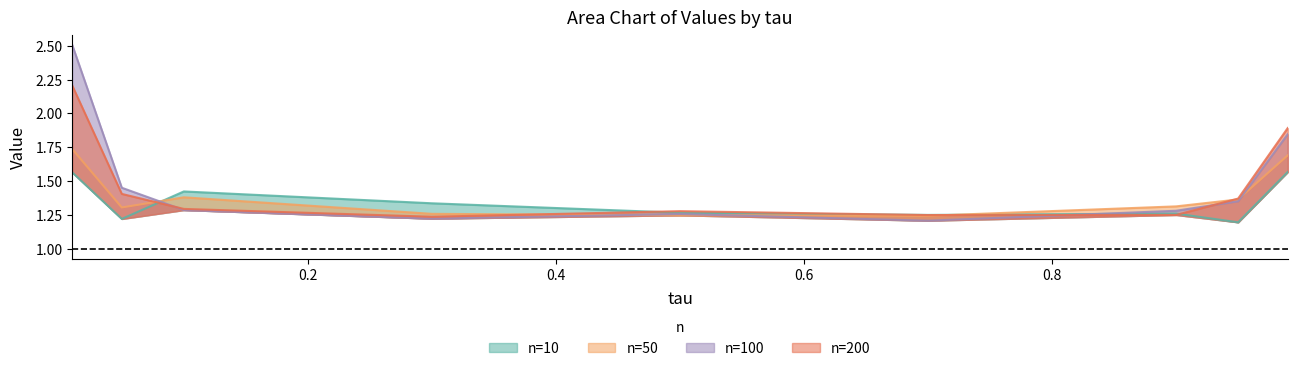

How many intersections are there between n=10 and n=200?

4